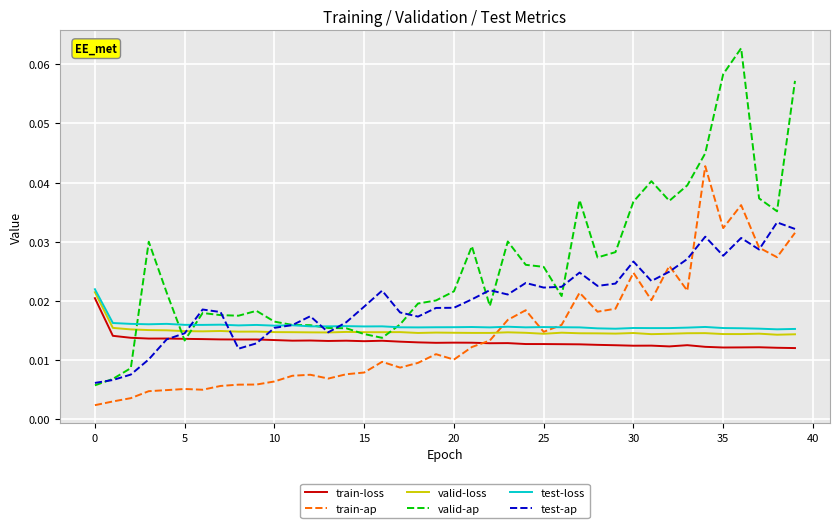

Count the train-loss values in the range 0 to 1.

40